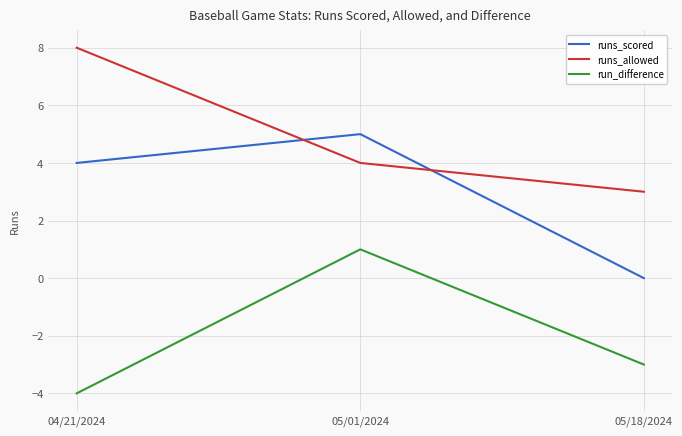

The run_difference series shows -3 at 05/18/2024. True or false?

True